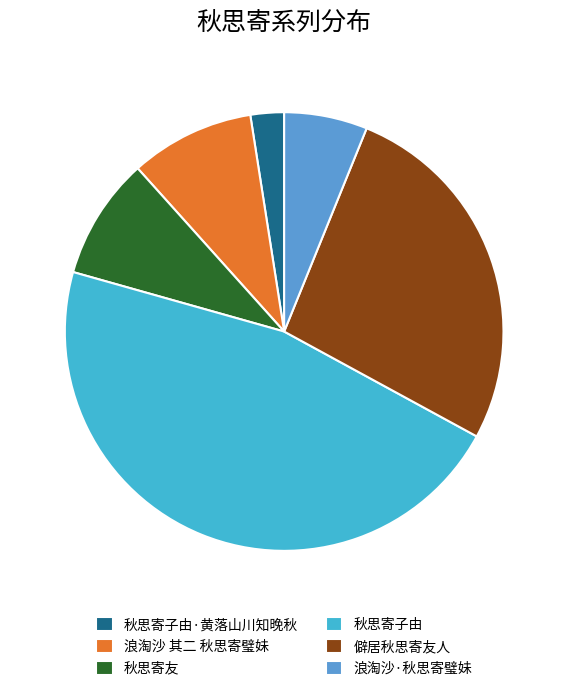

Does 浪淘沙·秋思寄璧妹 represent more than half of the total?

No